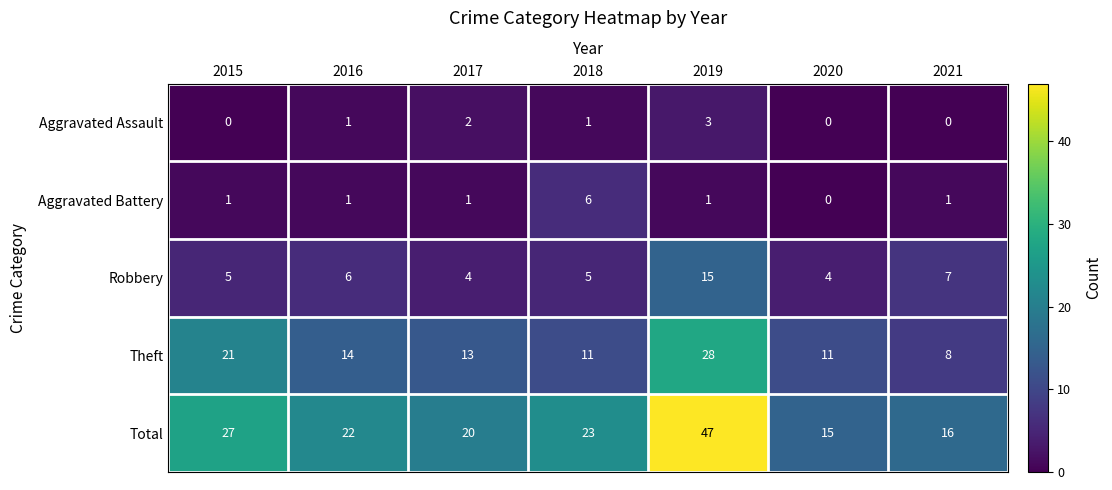

Which category has the lowest value in the Total series?

2020